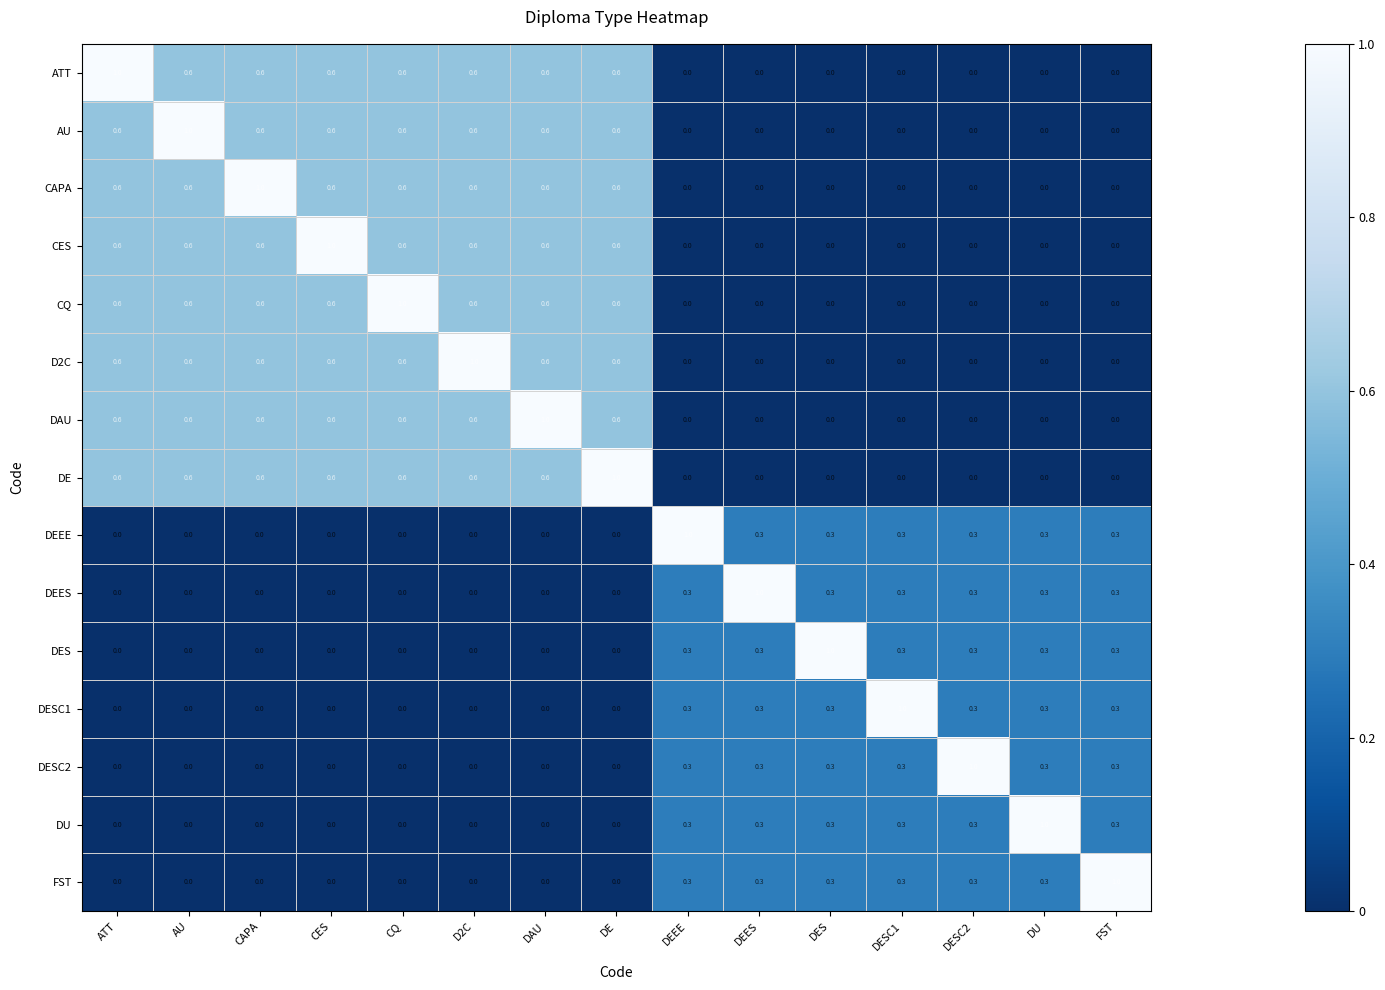

How many categories are shown in the chart?

15